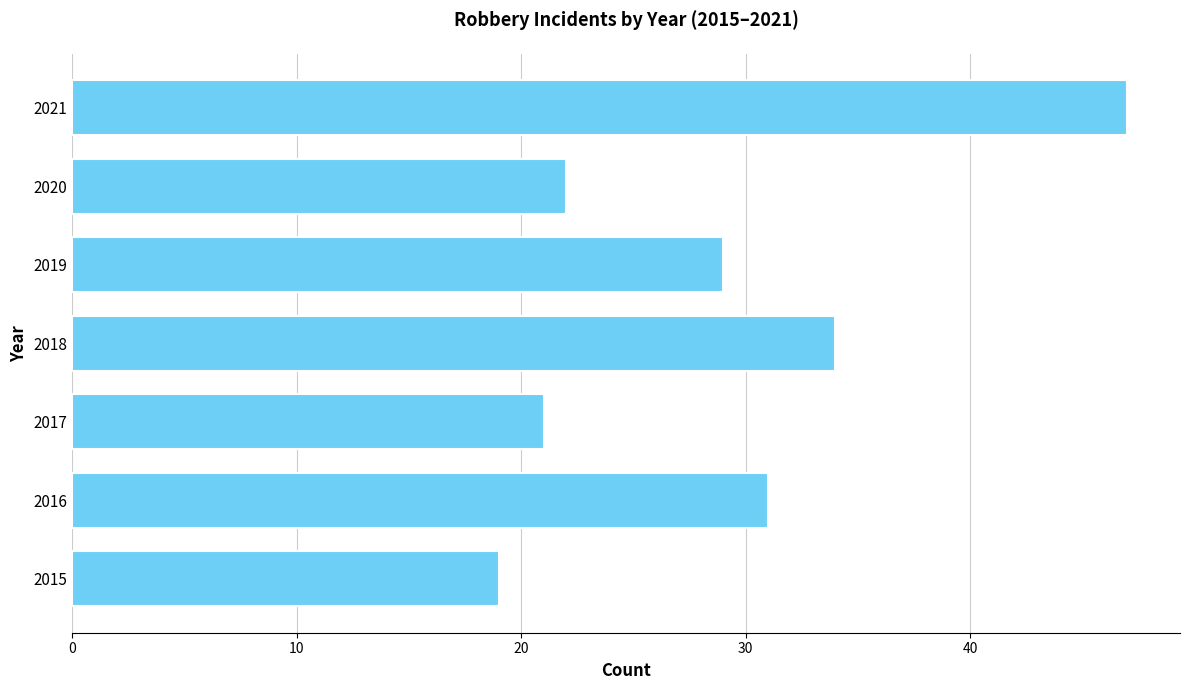

The value at 2015 is 19. True or false?

True